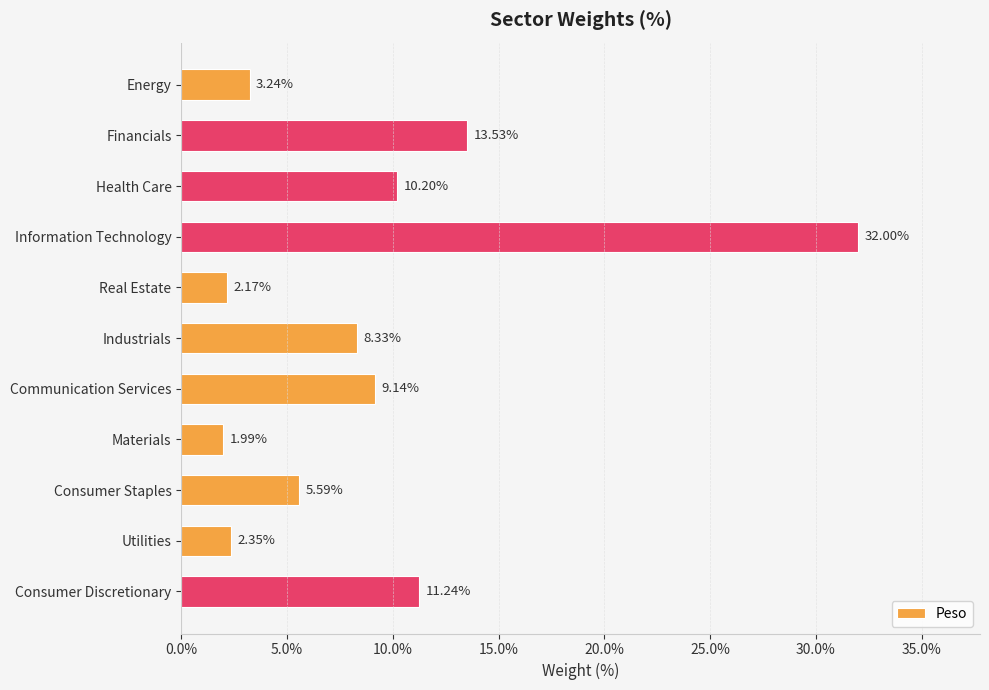

Count the number of categories in the chart.

11